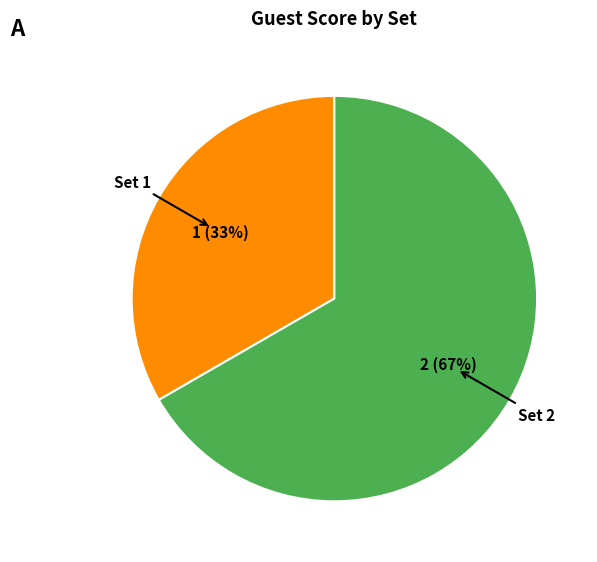

Does Set 2 represent more than half of the total?

Yes